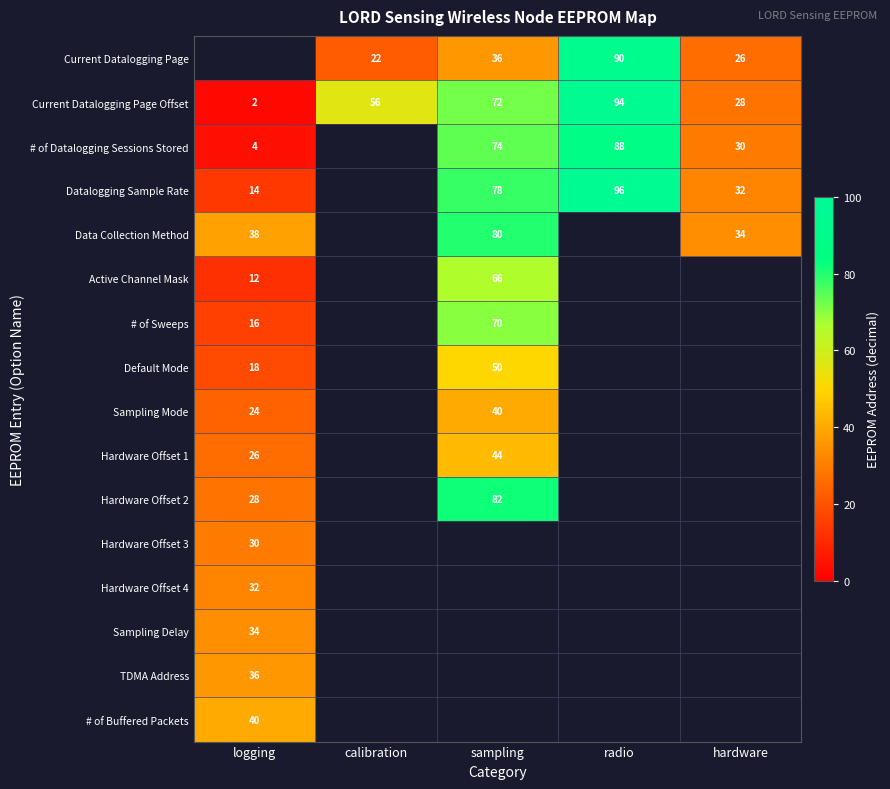

Is it true that Data Collection Method equals 18 at hardware?

False